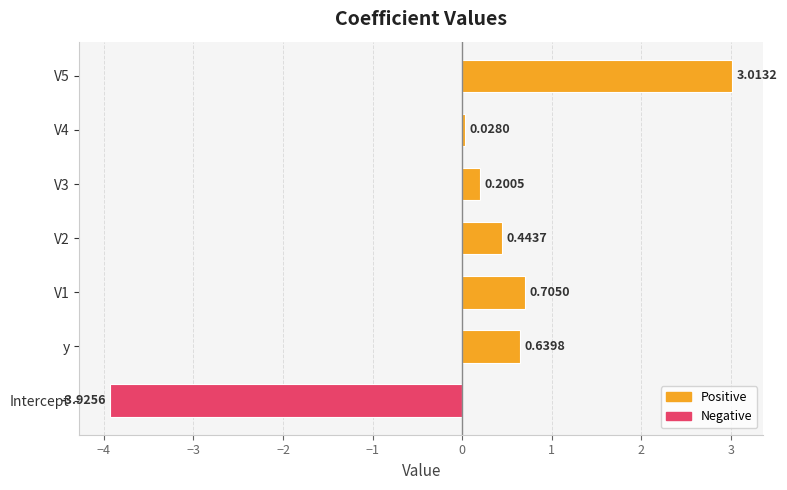

Rank the categories by value from lowest to highest.

Intercept, V4, V3, V2, y, V1, V5